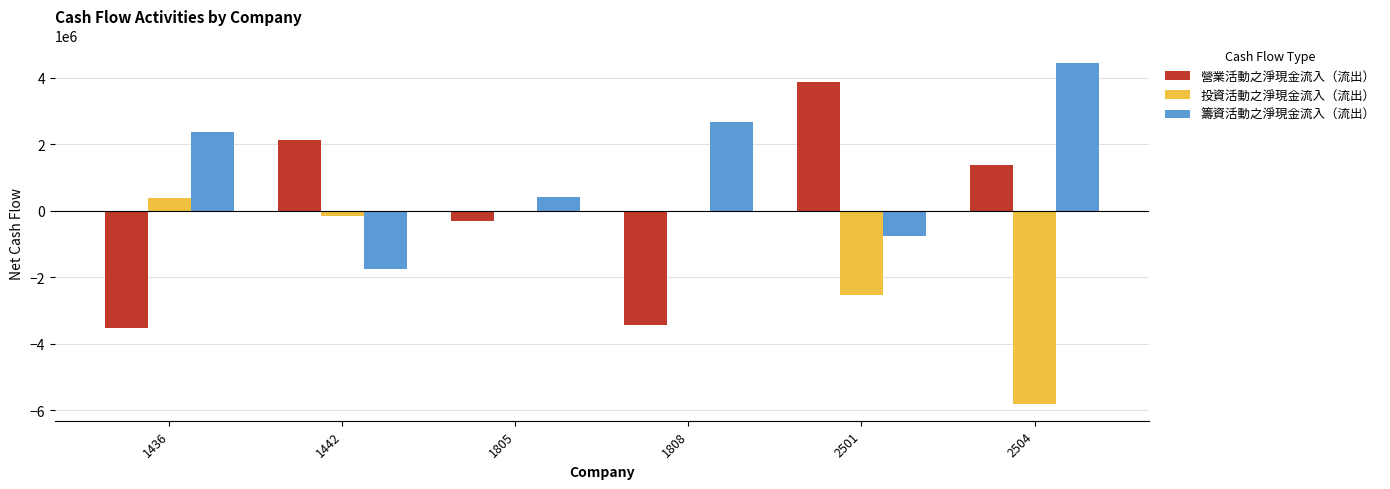

Is the value of 投資活動之淨現金流入（流出） at 1436 greater than the value of 籌資活動之淨現金流入（流出） at 2501?

Yes